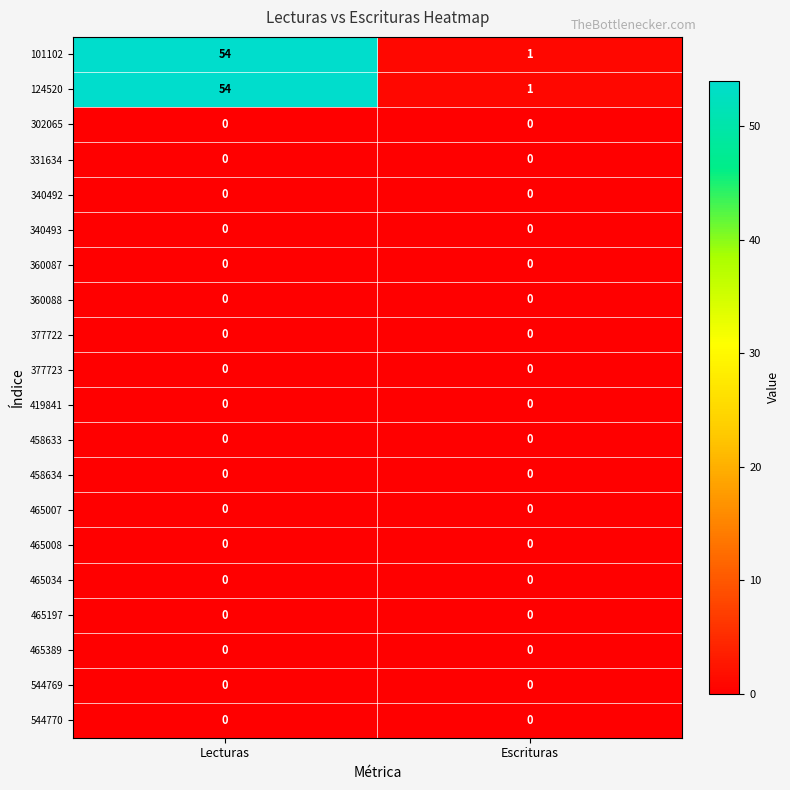

Which label corresponds to the largest value in the chart?

Lecturas